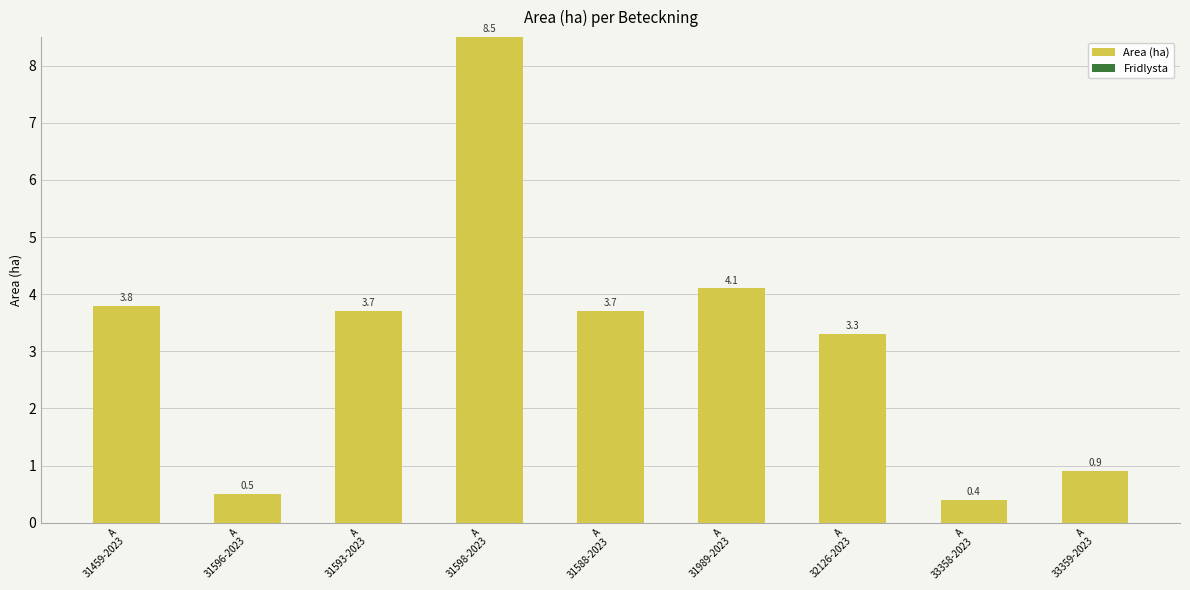

What is the label of the 5th bar from the right?

A
31588-2023